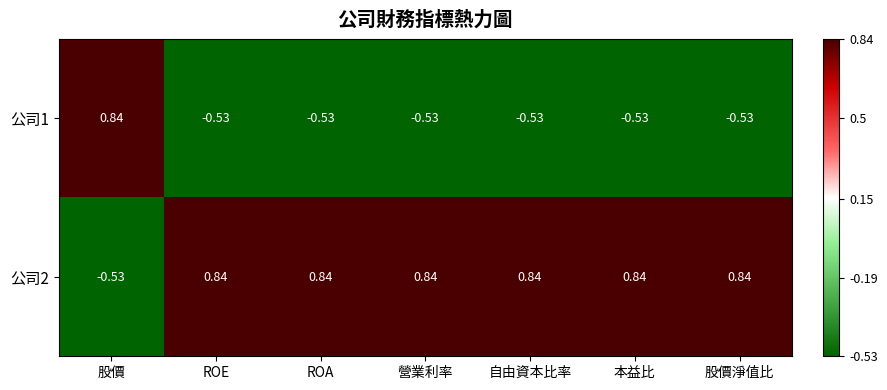

Where does the 公司2 series first go above 0?

ROE